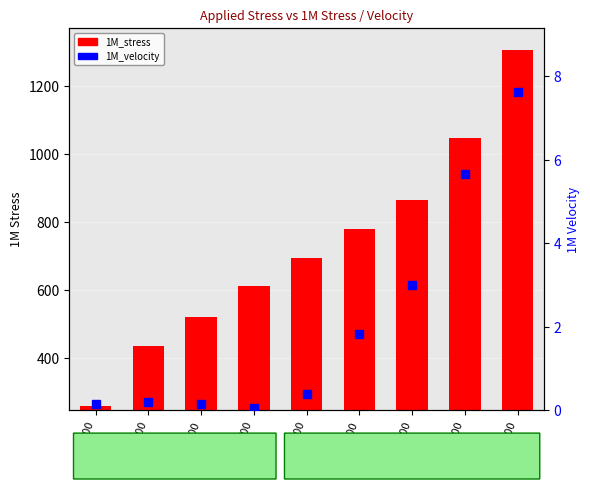

Rank the series by their average value, from highest to lowest.

1M_stress, 1M_velocity